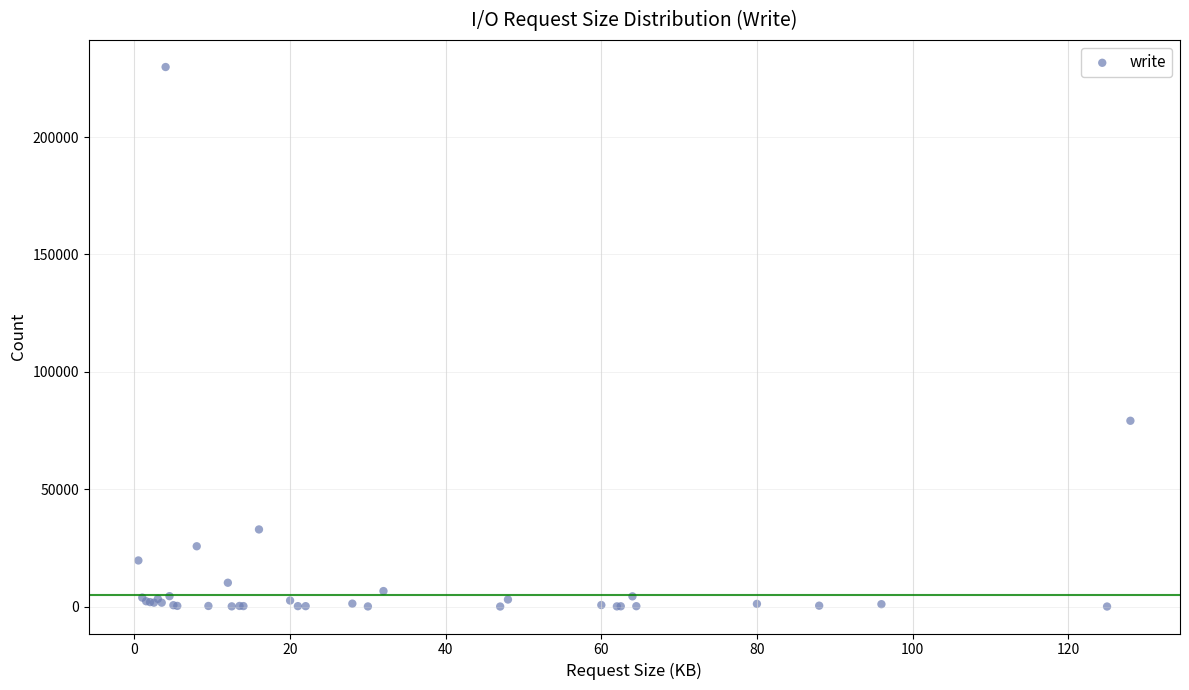

What Y value in the scatter plot is closest to 114946?

79161